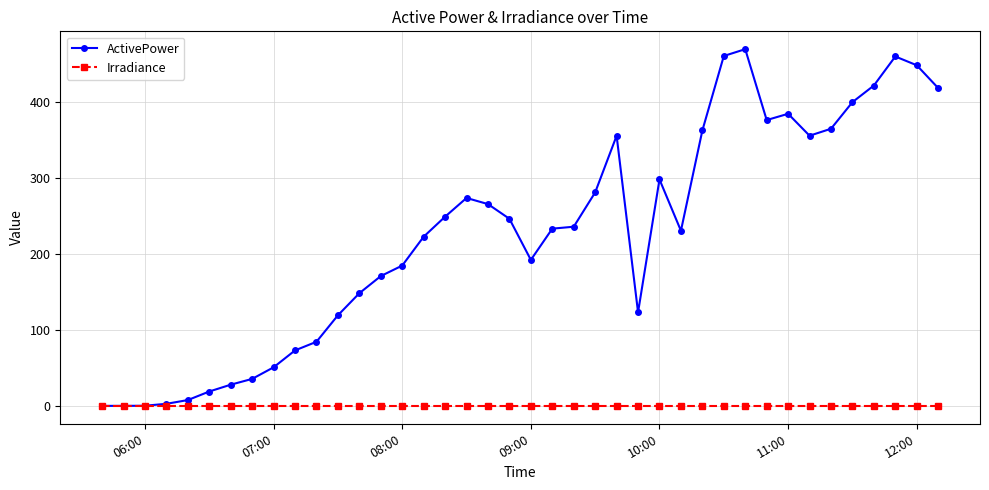

Which series has the largest total across all categories?

ActivePower